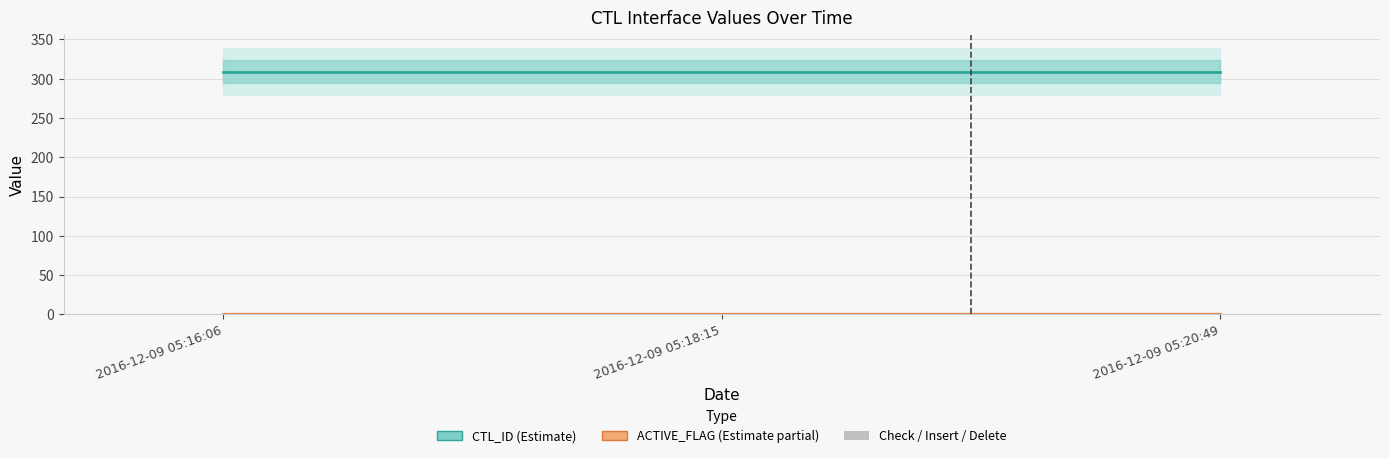

Count the number of data series in this chart.

3